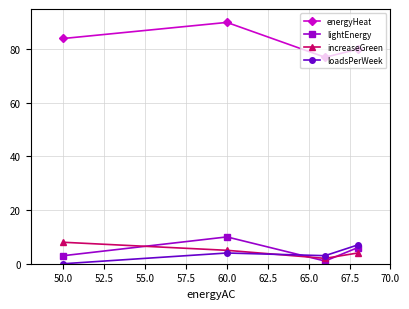

At how many categories does at least one series exceed 12?

4